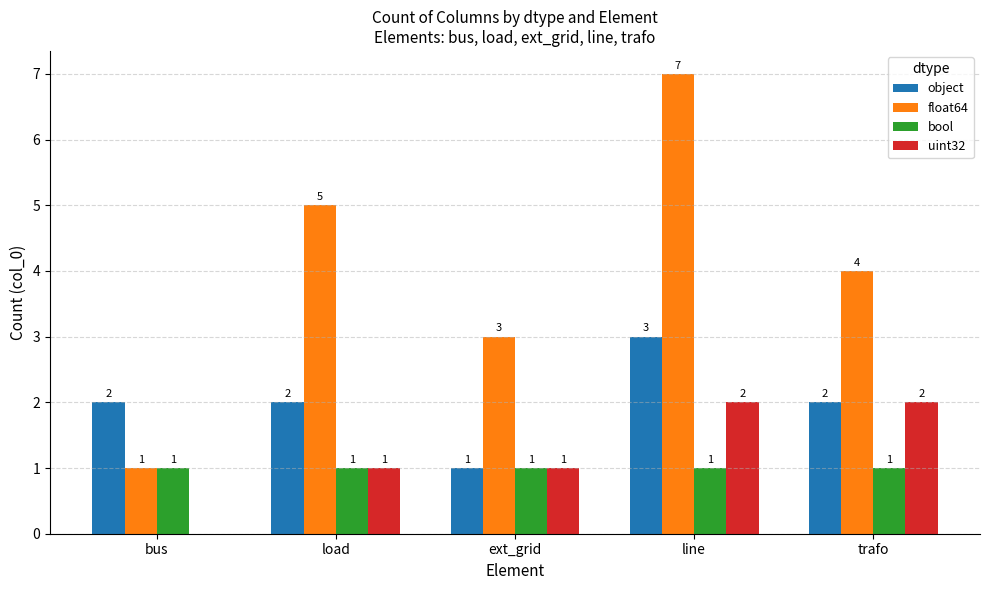

Which category has the highest value across all series?

line